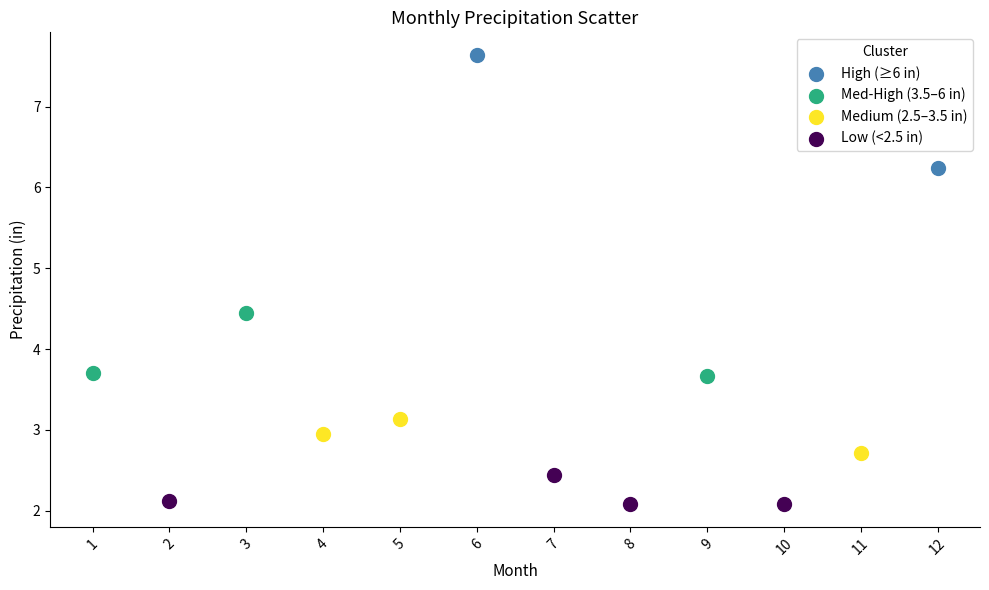

Which series reaches the minimum Y coordinate?

Low (<2.5 in)